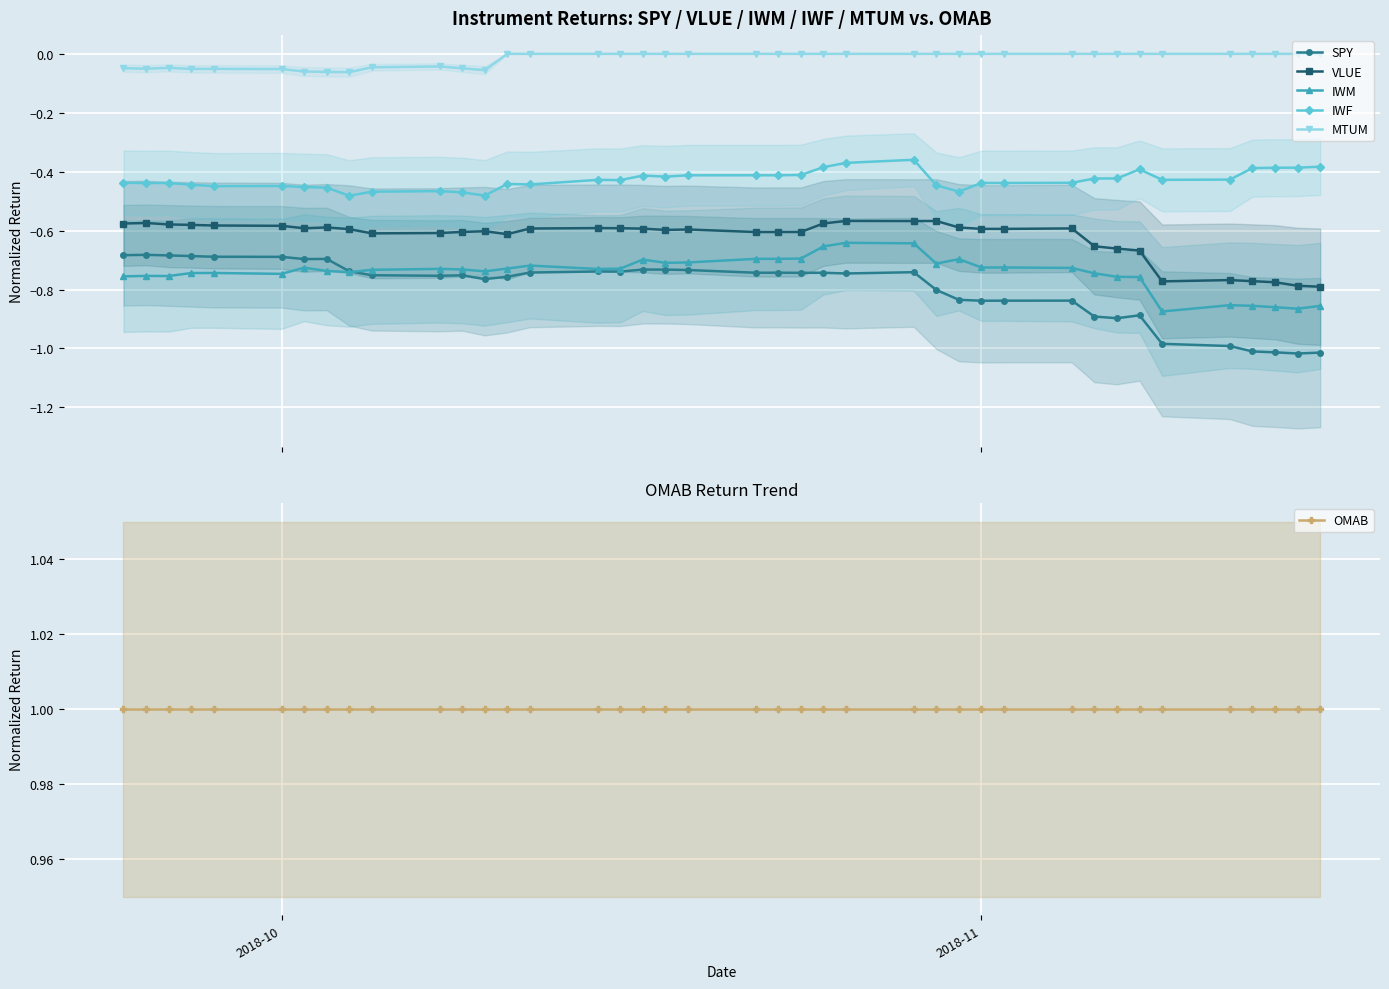

True or false: IWF has more than 1 interior local peaks.

True